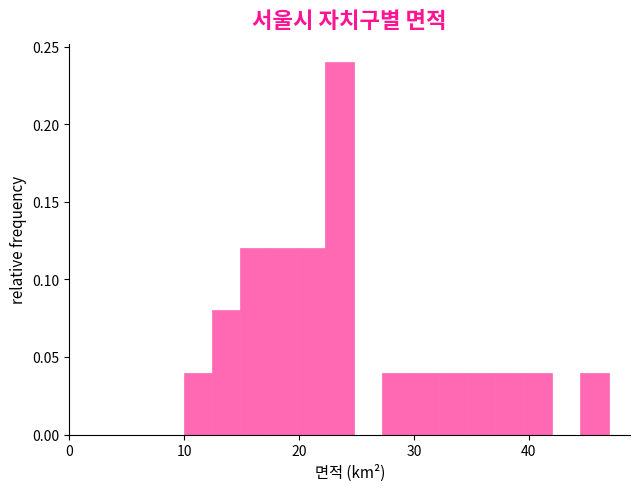

Read against the x-axis, roughly where is the centre of the tallest bar?

24